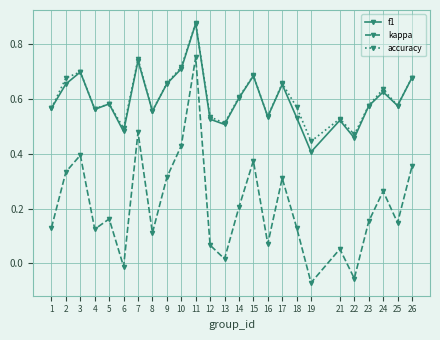

In kappa, how many points are lower than both neighbors (excluding endpoints)?

8